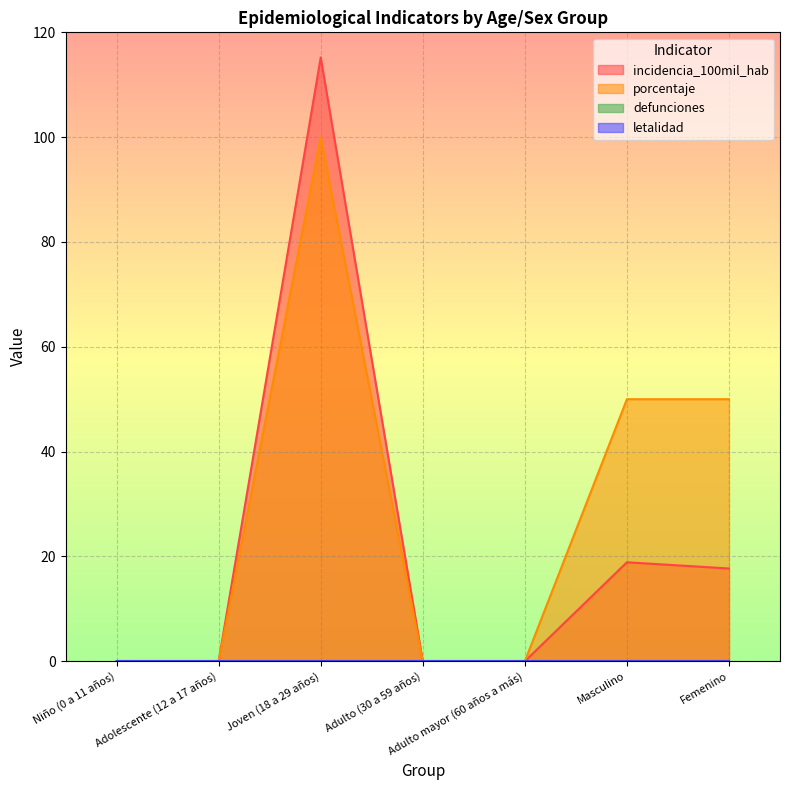

What is the greatest value displayed?

115.2